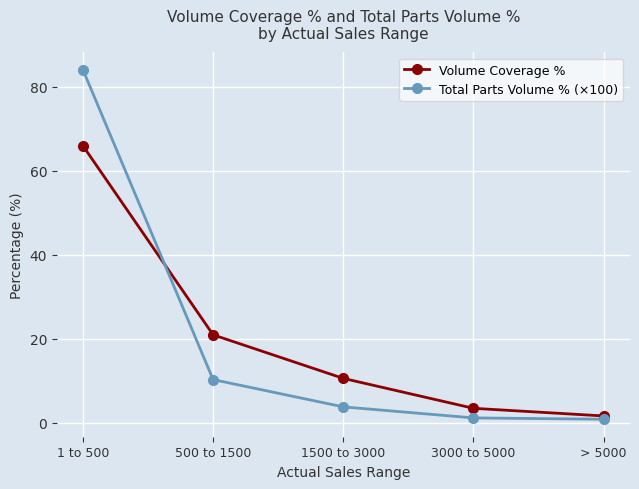

Which series has the largest range (max minus min)?

Total Parts Volume % (×100)